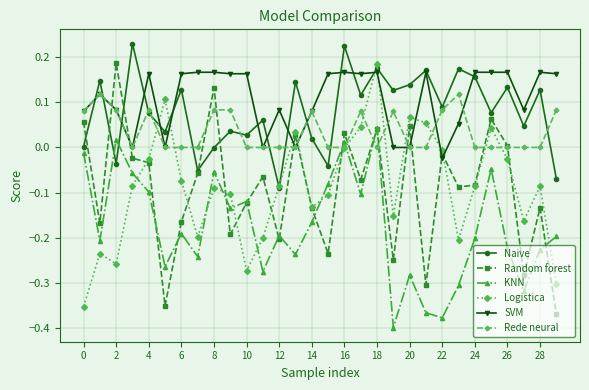

True or false: Rede neural has more than 1 interior local peaks.

True